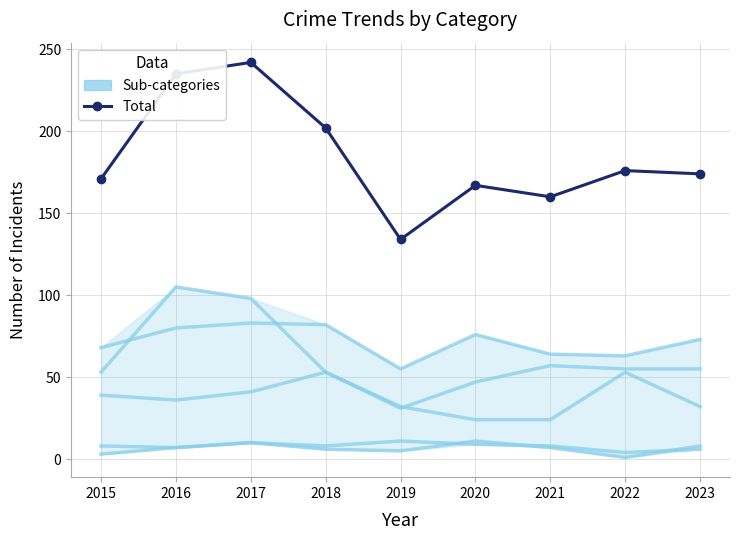

Does the chart have visible grid lines?

Yes